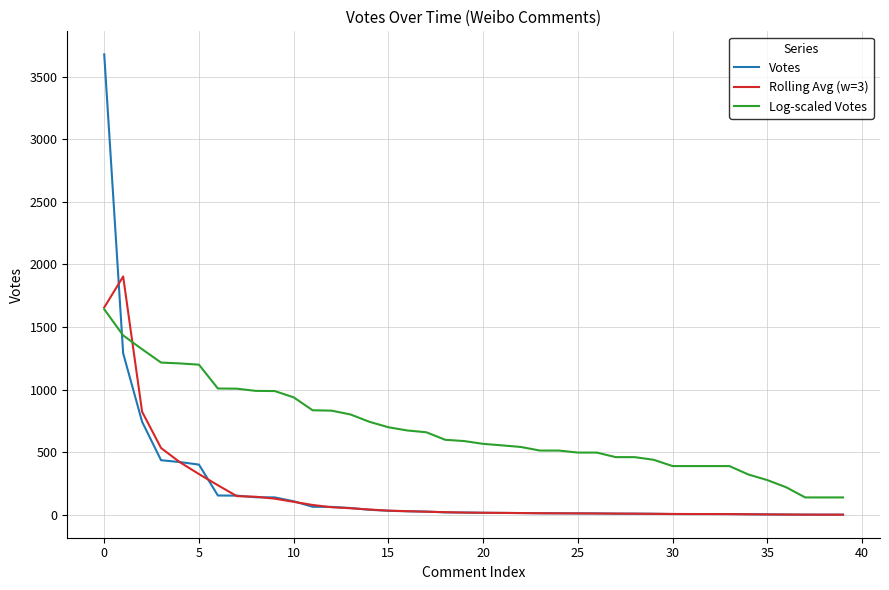

Rank the series by their maximum value, from lowest to highest.

Log-scaled Votes, Rolling Avg (w=3), Votes